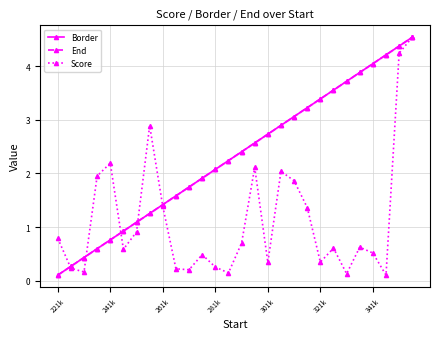

What is the total value across all series at 17?

7.8